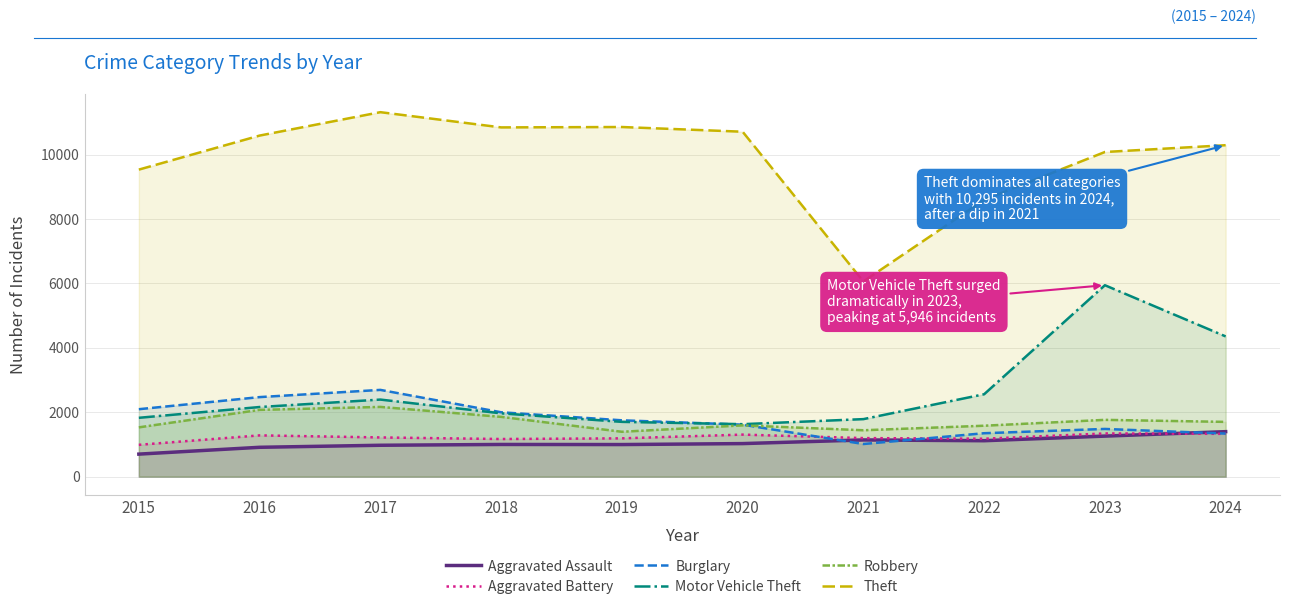

What is the sum of all Motor Vehicle Theft values?

26333